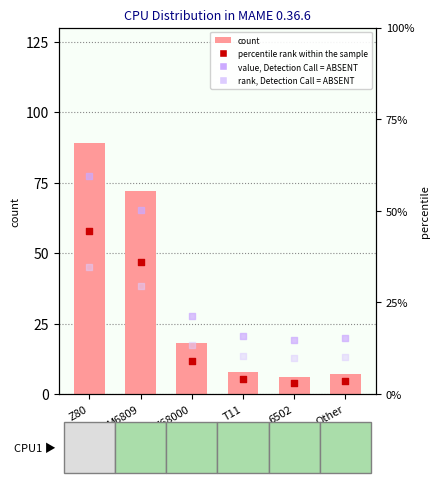

Which series reaches the maximum Y coordinate?

count